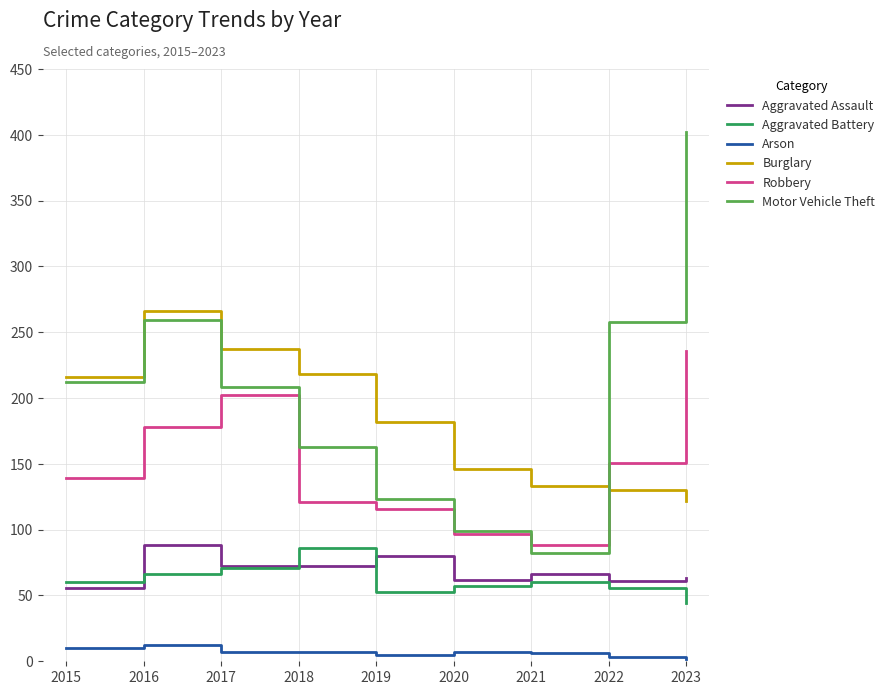

At 2023, list the series in order from smallest to largest.

Arson, Aggravated Battery, Aggravated Assault, Burglary, Robbery, Motor Vehicle Theft